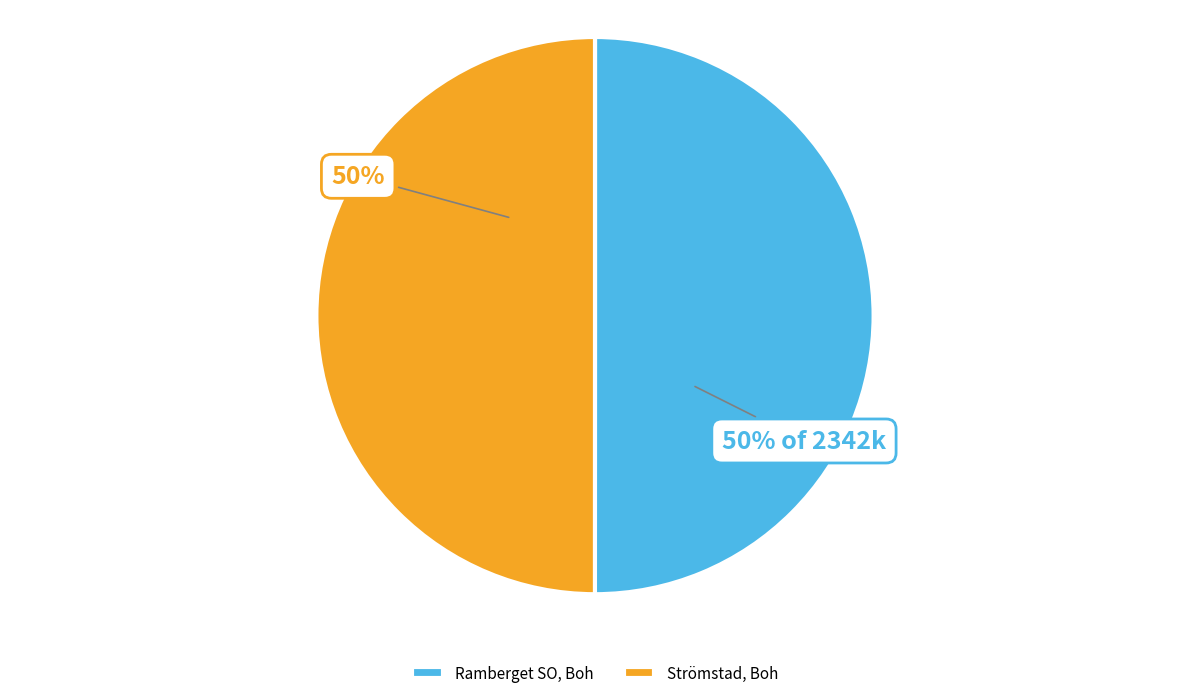

Is it true that Ramberget SO, Boh is 59% of the pie?

False